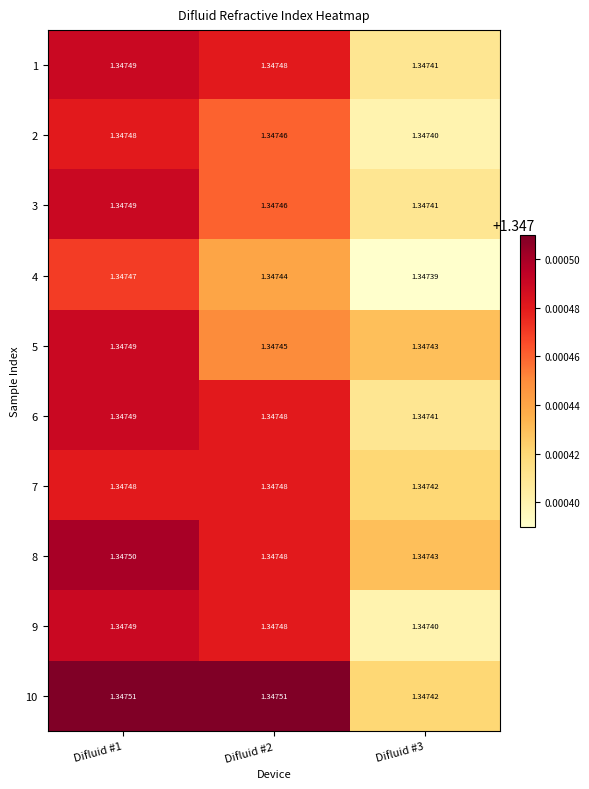

Is the value of 2 at Difluid #2 greater than the value of 6 at Difluid #2?

No